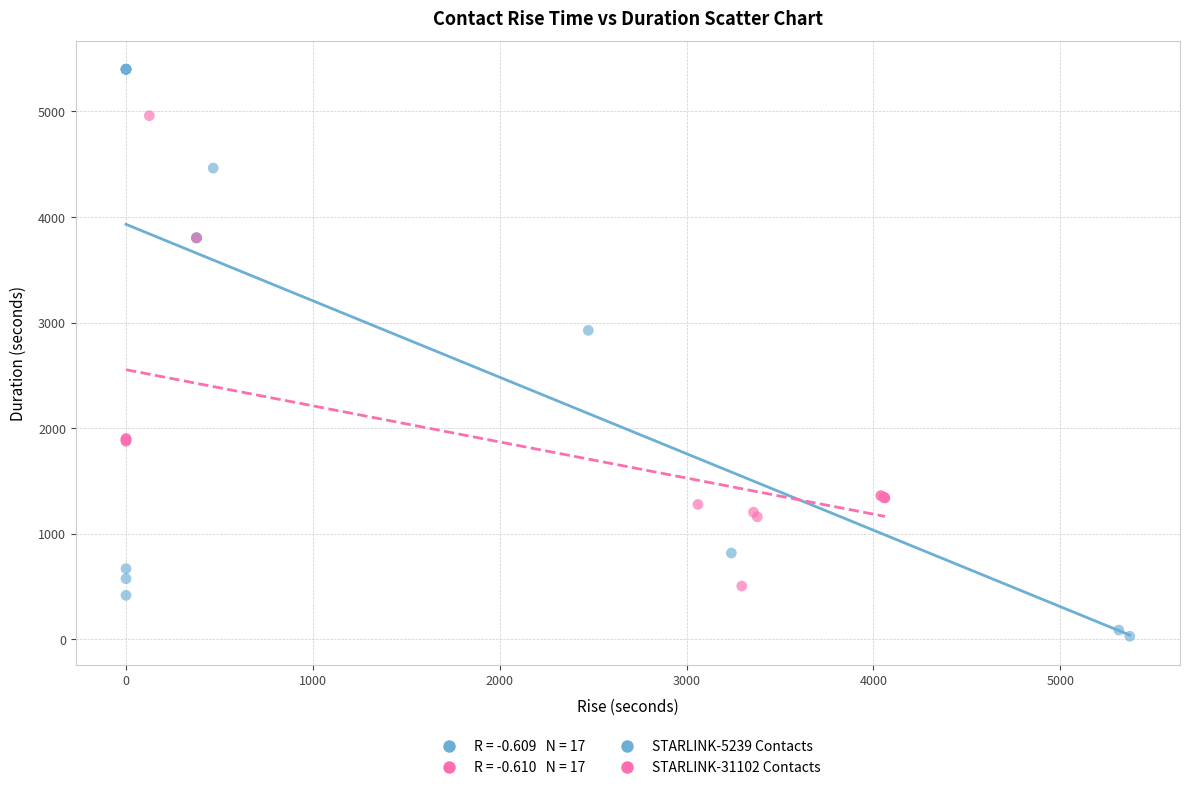

Which series has the largest Y range (max minus min)?

STARLINK-5239 Contacts